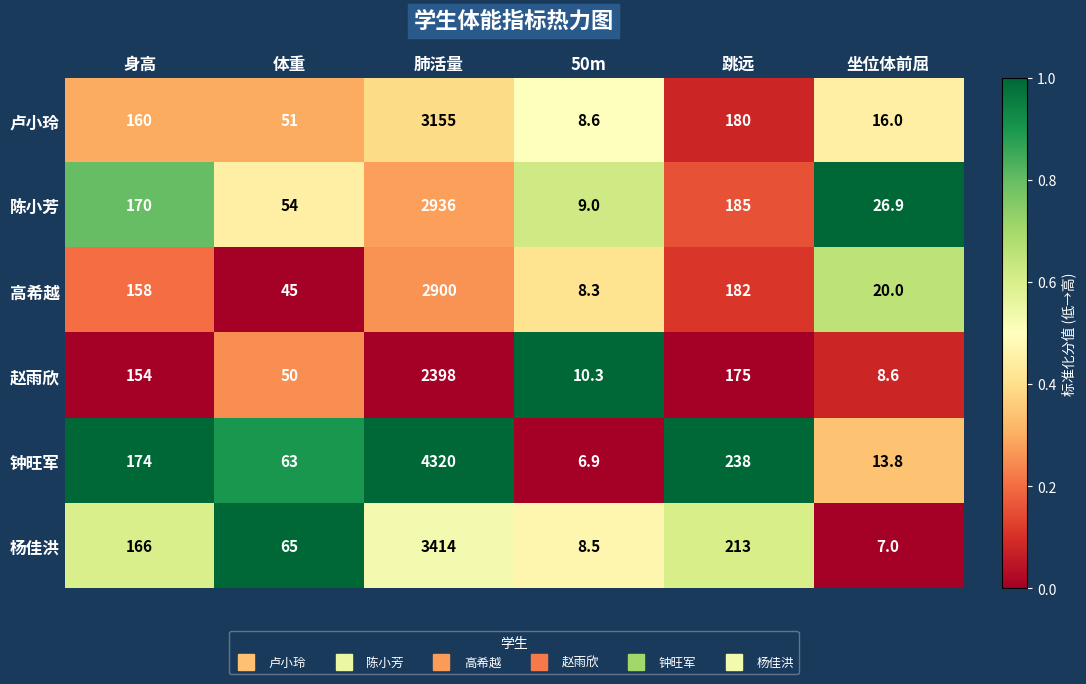

Is the value of 陈小芳 at 跳远 greater than the value of 钟旺军 at 跳远?

No